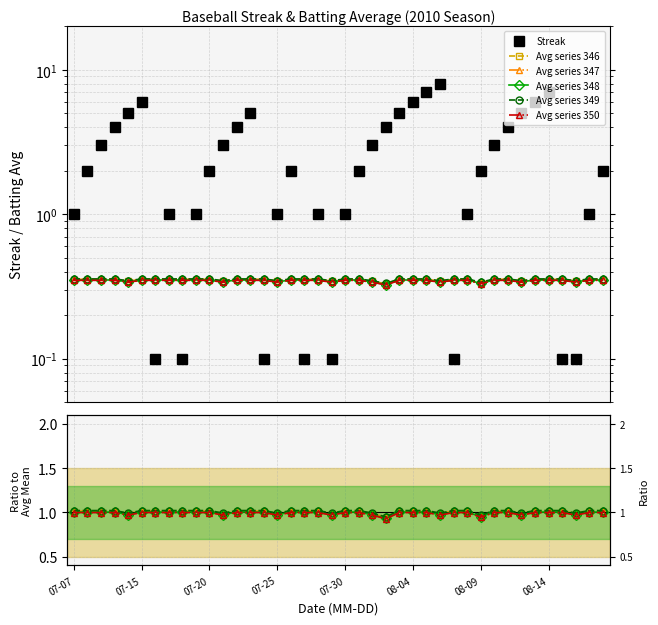

Read the Avg series 348 value at 31.

1.0